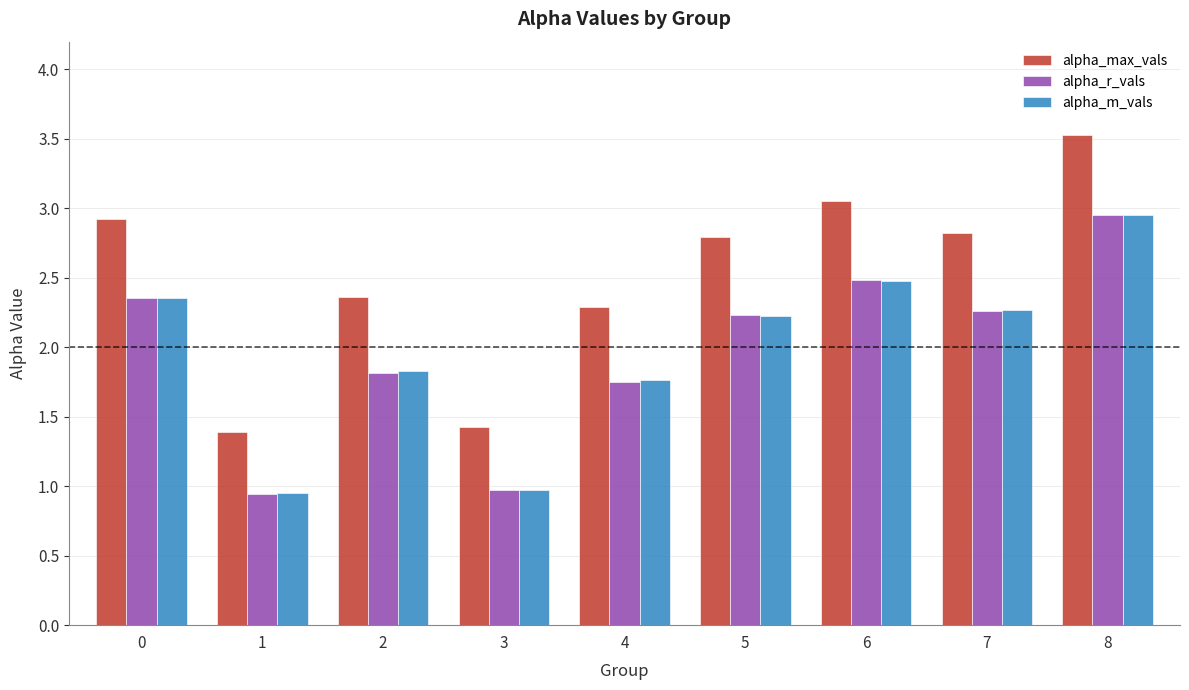

What is the value of the alpha_r_vals bar at the 7th from the left?

2.5